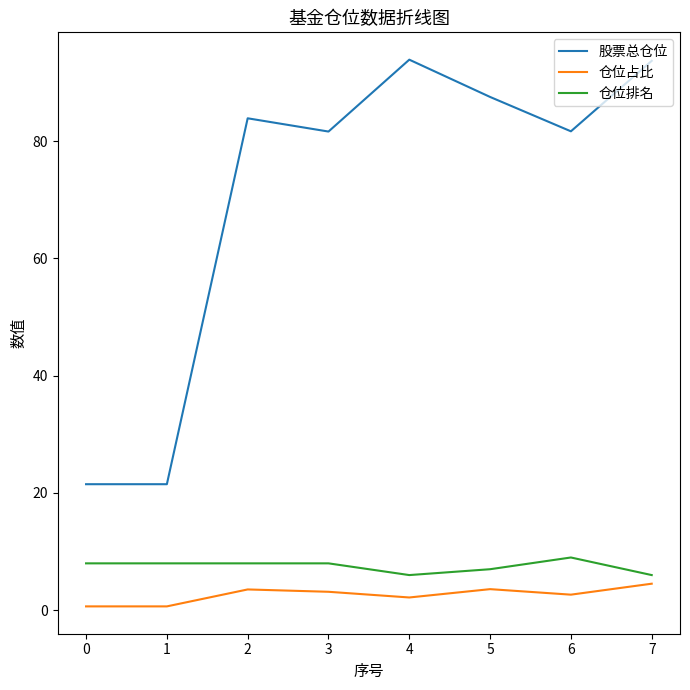

Which series has the widest spread of values?

股票总仓位